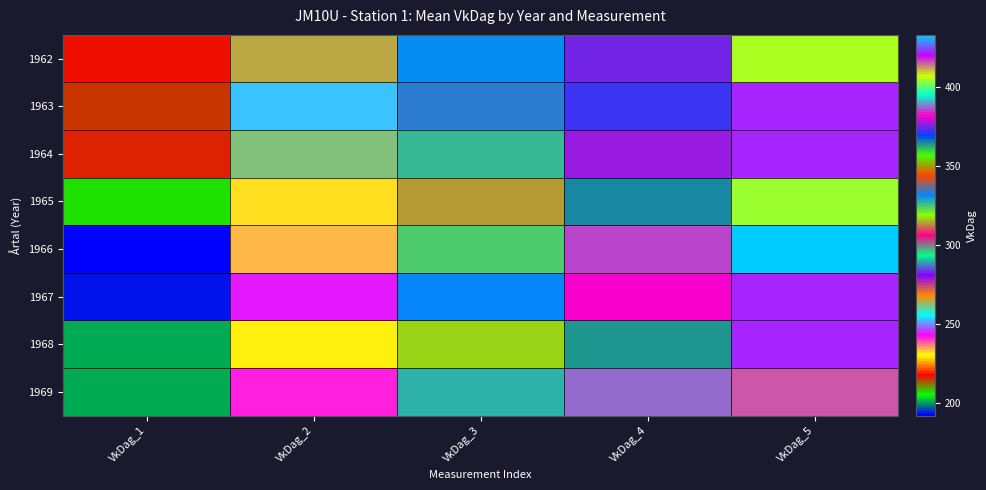

Between VkDag_5 and VkDag_3, which is larger?

VkDag_5